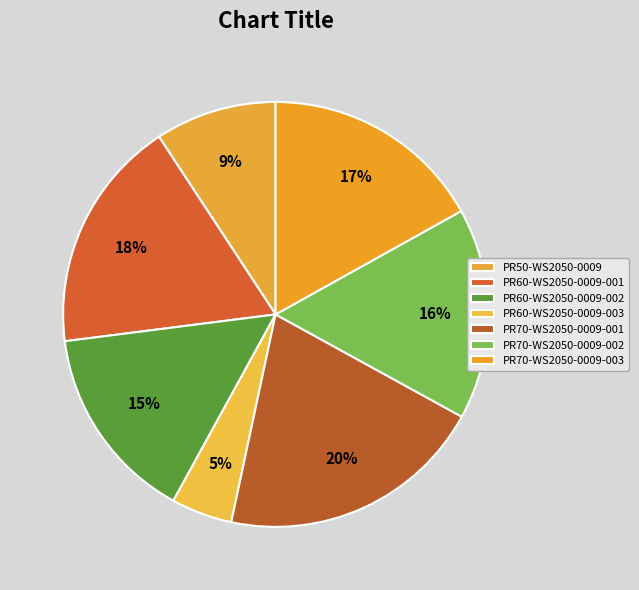

Is PR50-WS2050-0009 the majority of the pie?

No